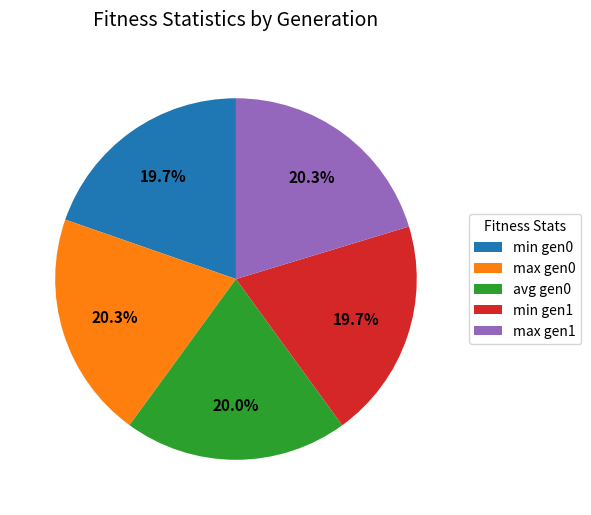

Does any single category account for the majority?

No